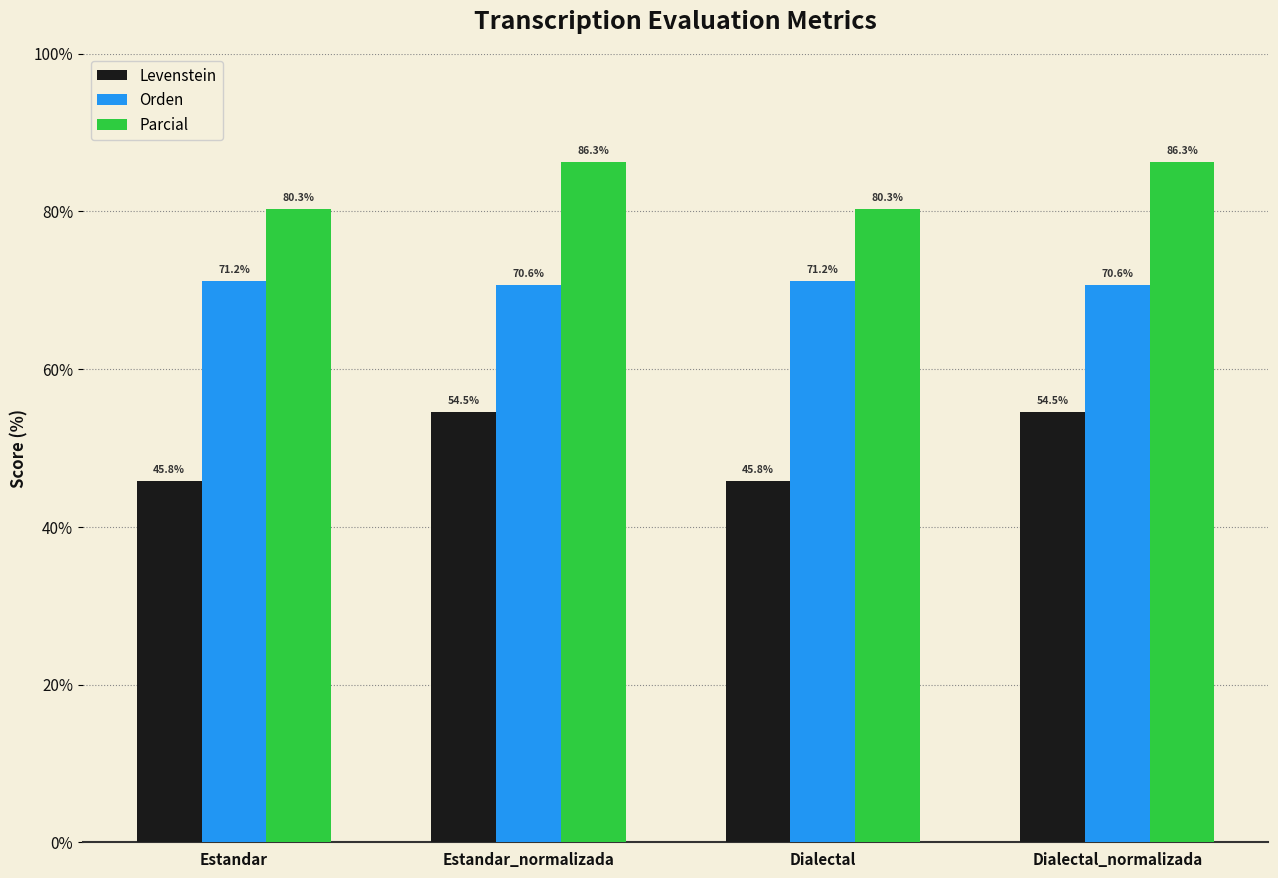

Is the value of Levenstein at Dialectal greater than the value of Parcial at Dialectal_normalizada?

No